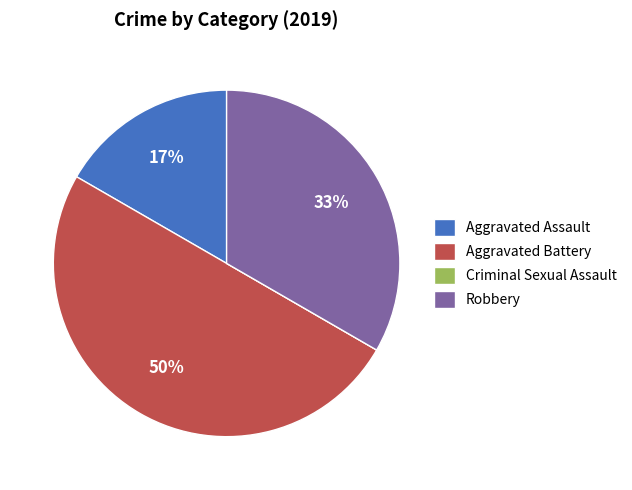

Is the sum of Aggravated Battery and Robbery greater than half?

Yes